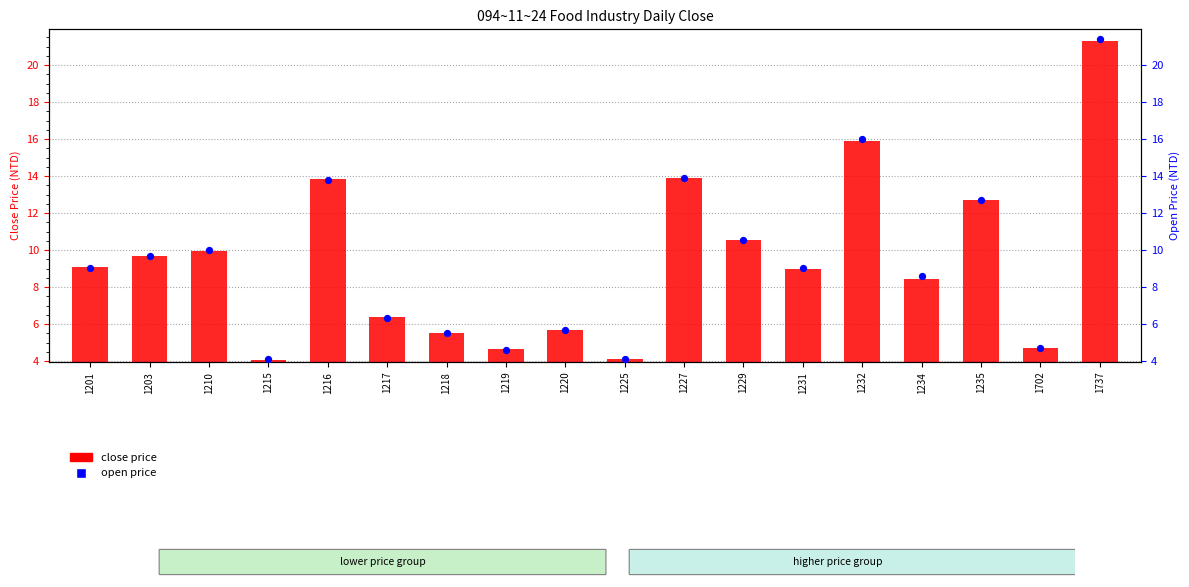

What is the total value across all series at 1231?

14.1